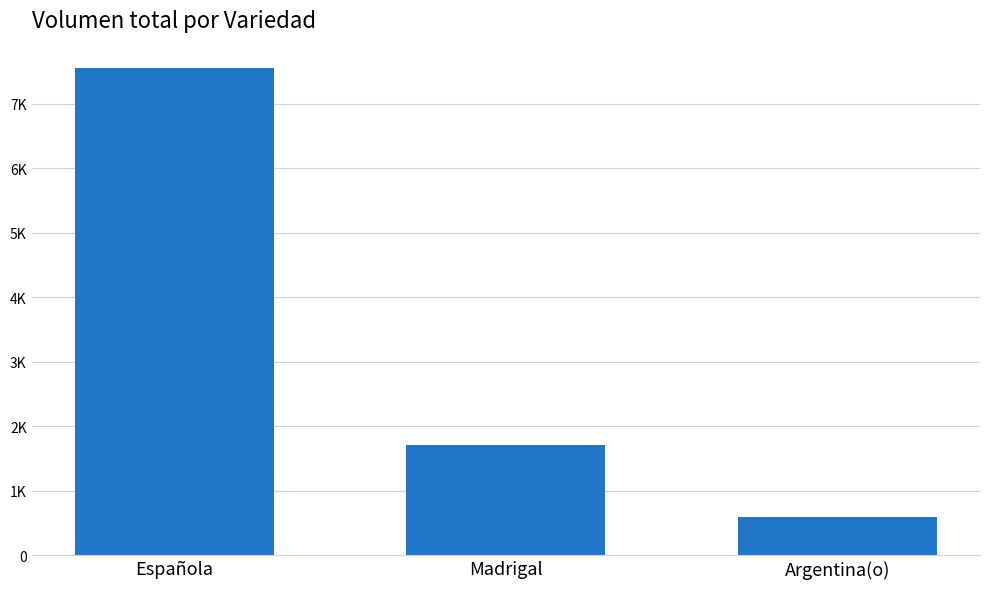

Approximately how many times larger is the value at Argentina(o) compared to Española?

0.1